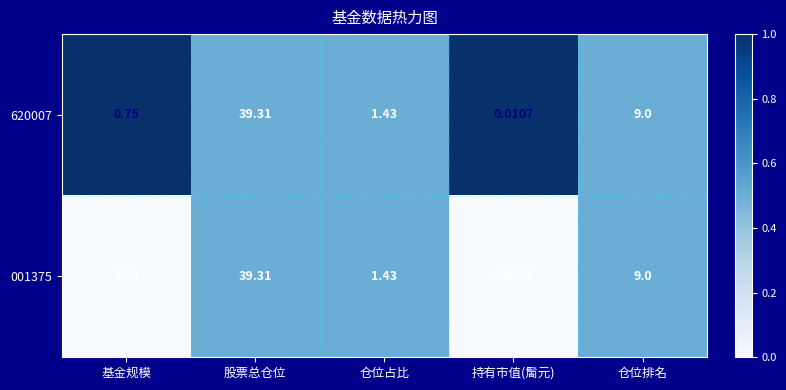

Where is 620007 nearest to the value 19?

仓位排名